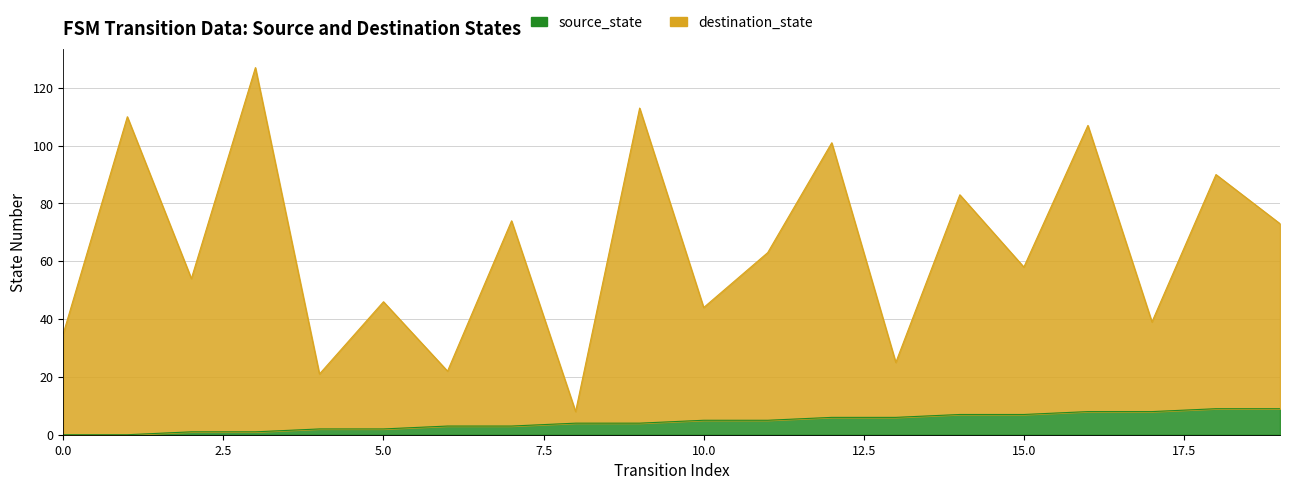

List the series in order of their overall mean, lowest first.

source_state, destination_state